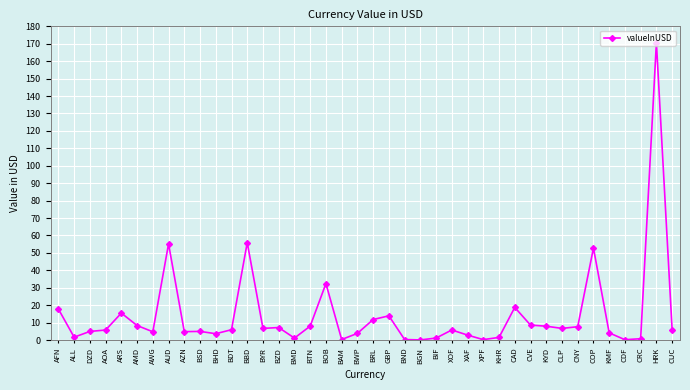

True or false: the data has more than 0 interior local peaks.

True